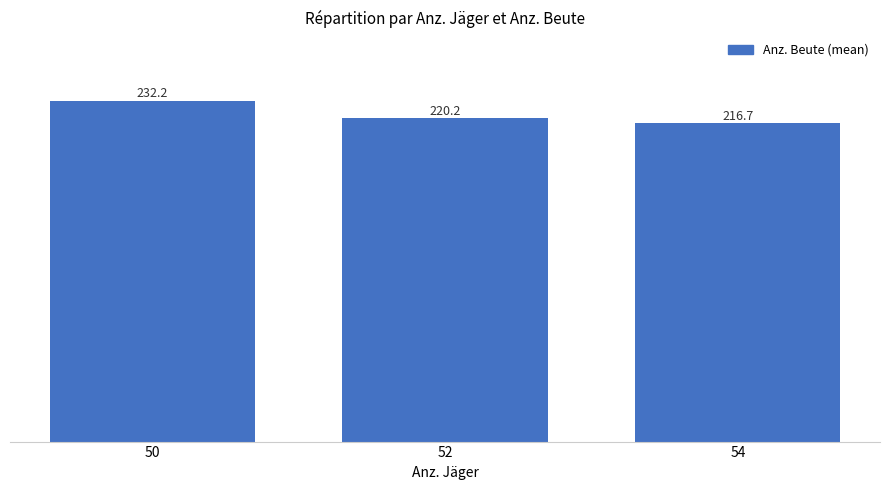

Are the bars grouped side by side (vs. stacked)?

No